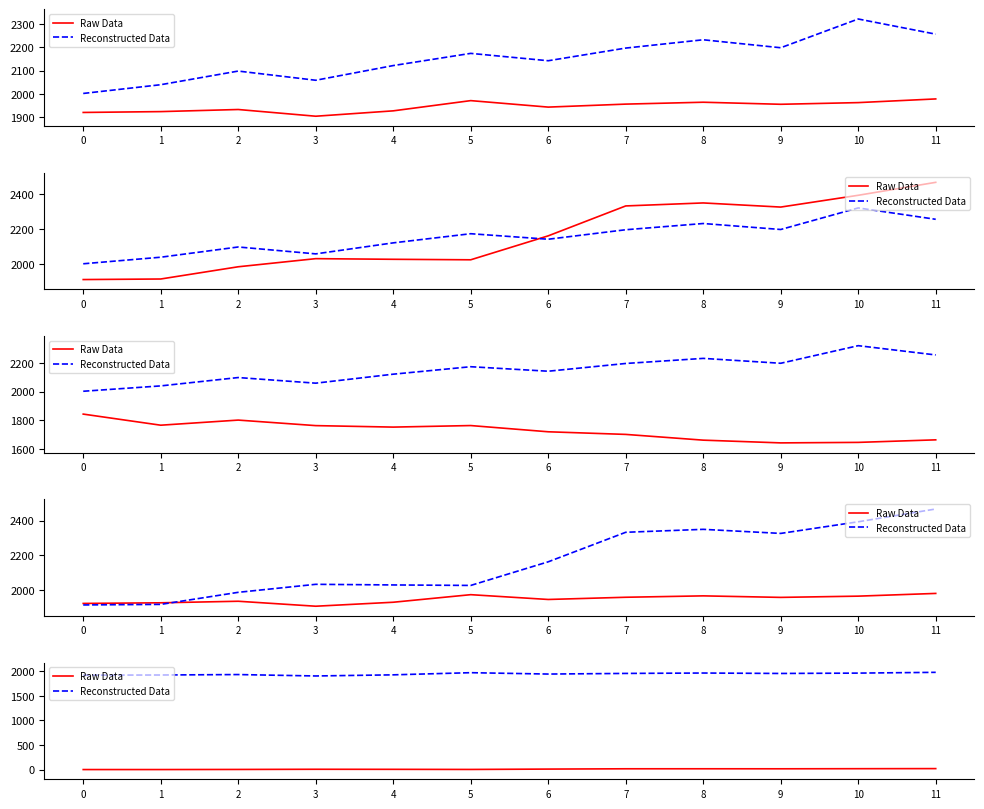

The value of Raw Data at 0 is 0.5. True or false?

True